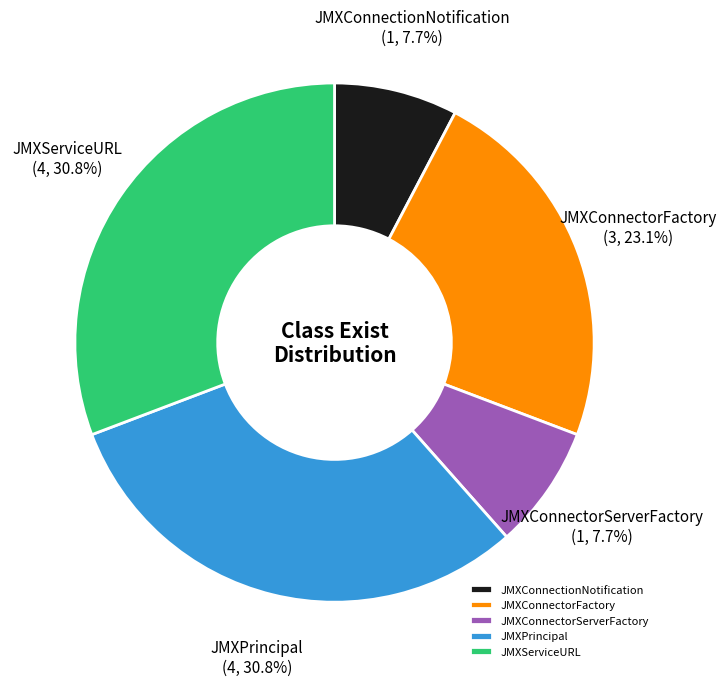

What portion of the pie excludes JMXConnectorServerFactory?

92.3%